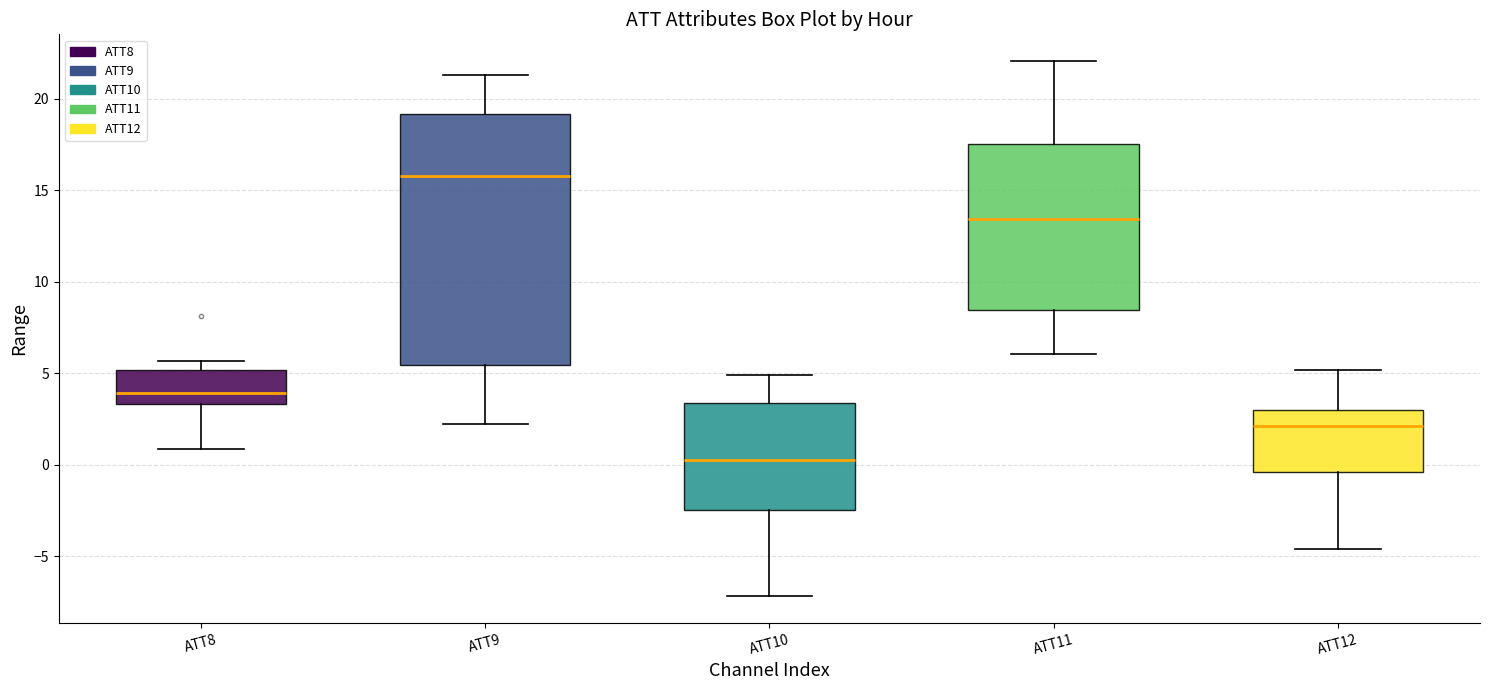

Where is the upper edge of the box for ATT9 on the y-axis? The values are not printed on the chart, so give them approximately, as read against the axis.

19.0